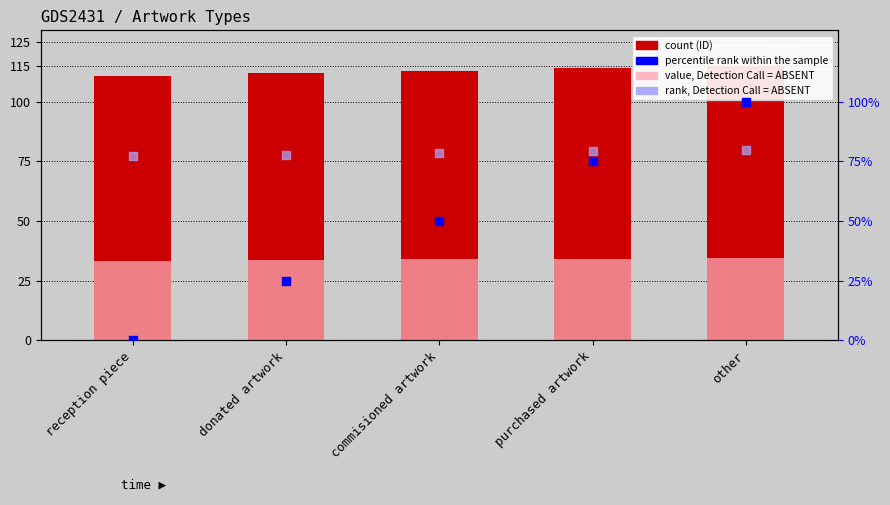

Which series has the largest Y range (max minus min)?

percentile rank within the sample